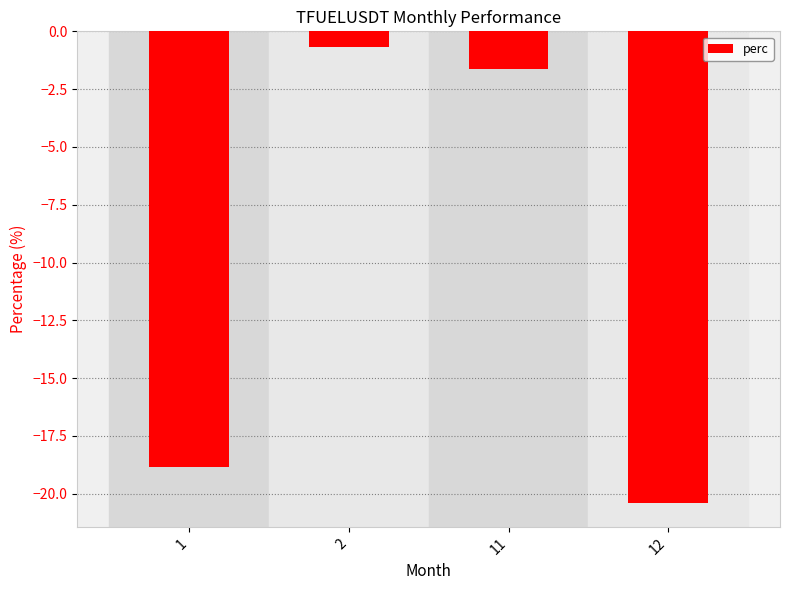

What is the difference between the second highest and minimum values?

18.8